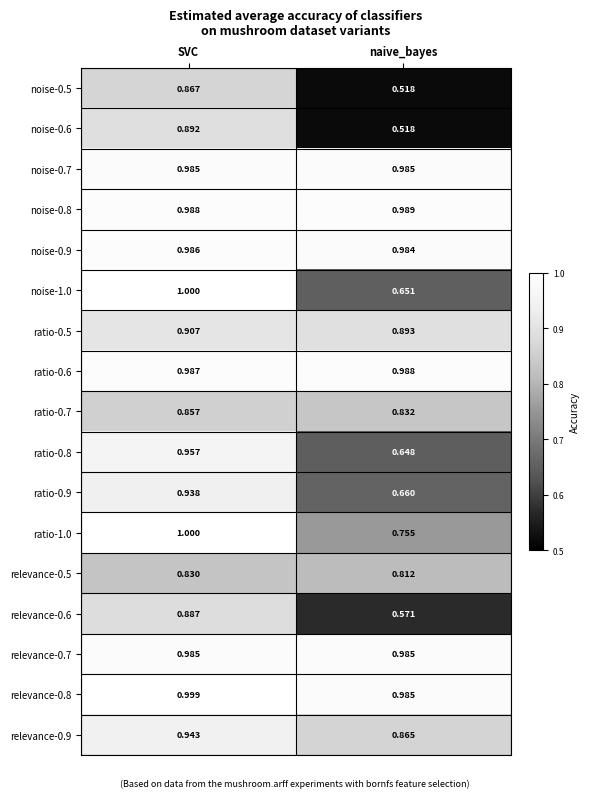

At how many categories does at least one series exceed 0?

2